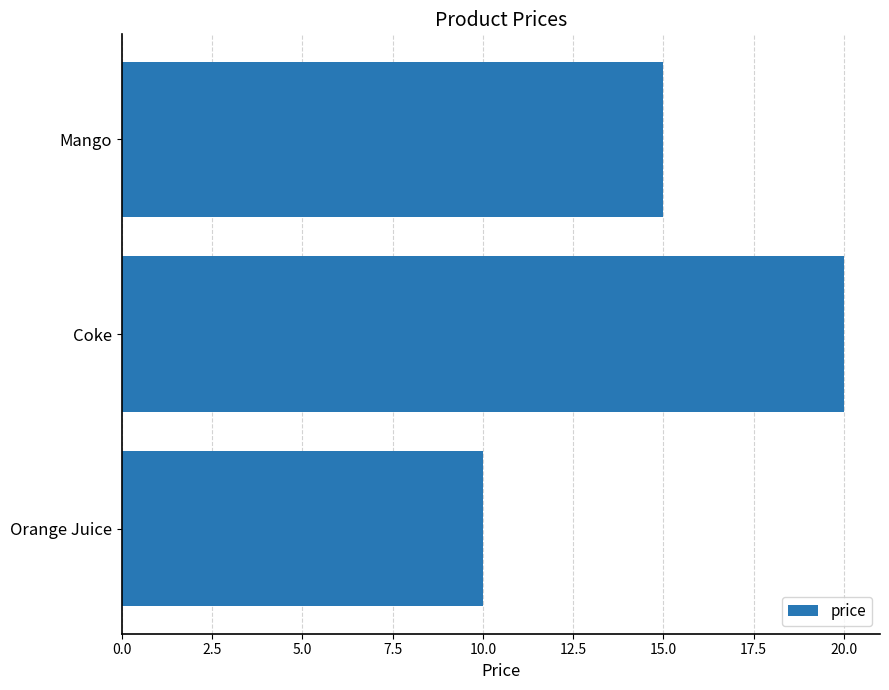

At which label is the value closest to 15?

Mango